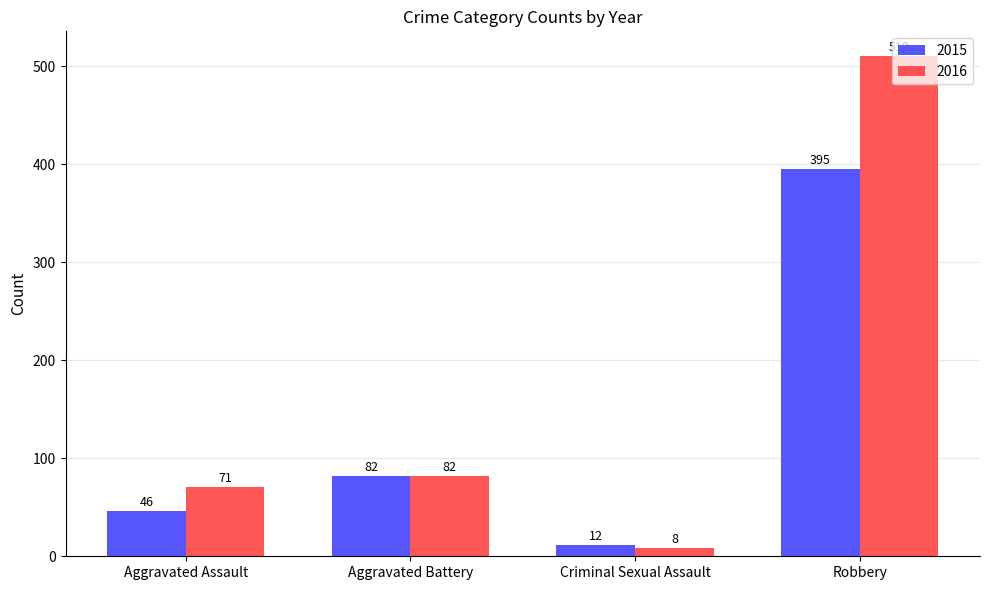

What is the value of the 2016 bar at the 3rd from the left?

8